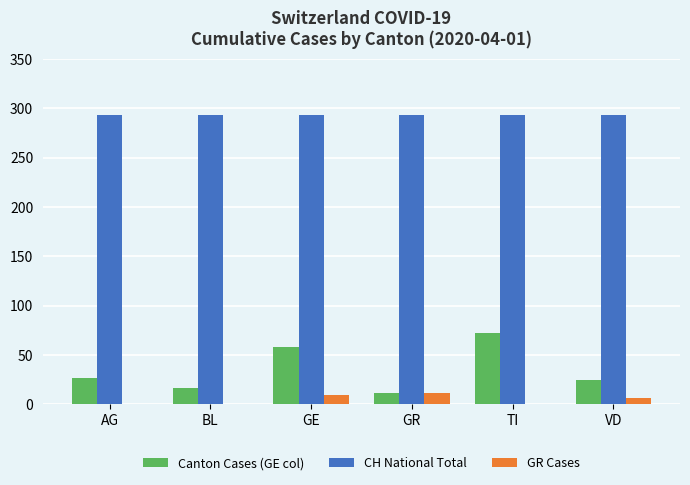

How many groups of bars are there?

6